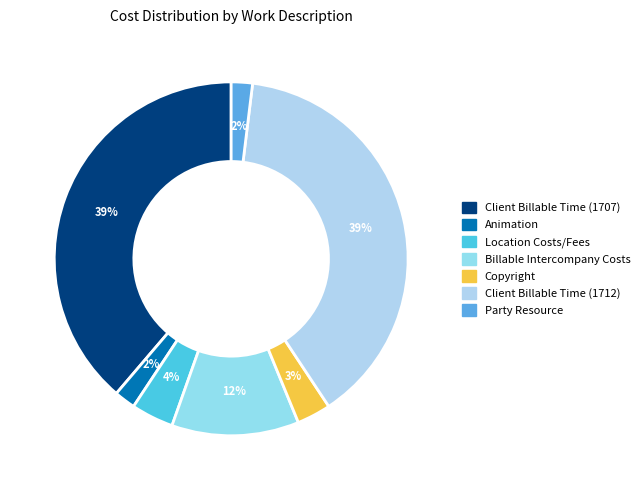

Count the number of slices in the pie.

7